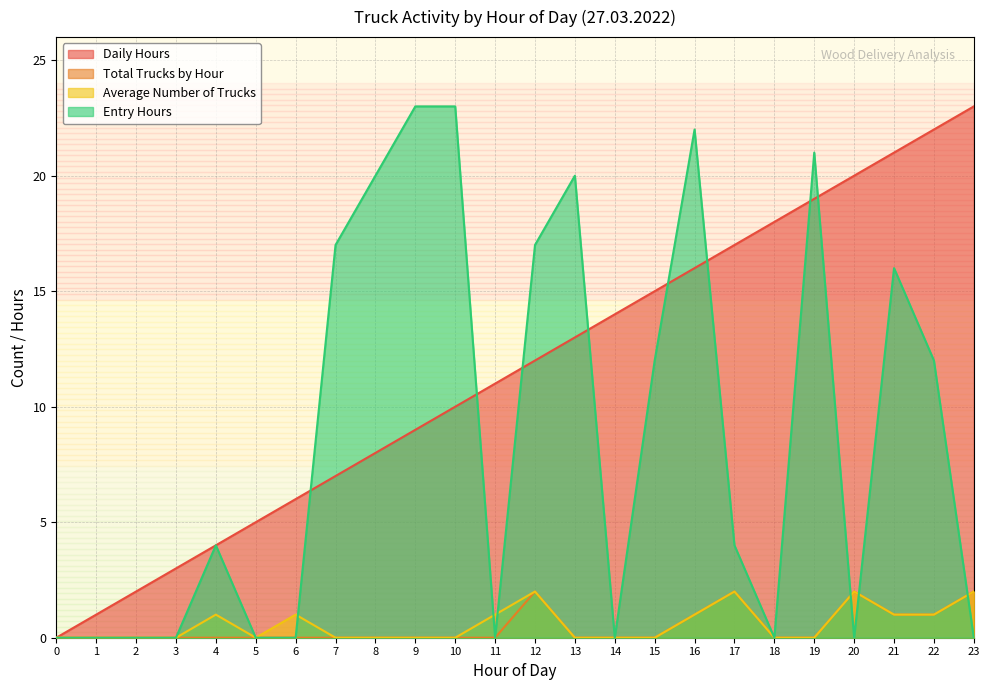

Reading right to left, transcribe all the data shown in this chart.

Daily Hours: 23=23	22=22	21=21	20=20	19=19	18=18	17=17	16=16	15=15	14=14	13=13	12=12	11=11	10=10	9=9	8=8	7=7	6=6	5=5	4=4	3=3	2=2	1=1	0=0
Total Trucks by Hour: 23=2	22=1	21=1	20=2	19=0	18=0	17=2	16=1	15=0	14=0	13=0	12=2	11=0	10=0	9=0	8=0	7=0	6=0	5=0	4=0	3=0	2=0	1=0	0=0
Average Number of Trucks: 23=2	22=1	21=1	20=2	19=0	18=0	17=2	16=1	15=0	14=0	13=0	12=2	11=1	10=0	9=0	8=0	7=0	6=1	5=0	4=1	3=0	2=0	1=0	0=0
Entry Hours: 23=0	22=12	21=16	20=0	19=21	18=0	17=4	16=22	15=12	14=0	13=20	12=17	11=0	10=23	9=23	8=20	7=17	6=0	5=0	4=4	3=0	2=0	1=0	0=0